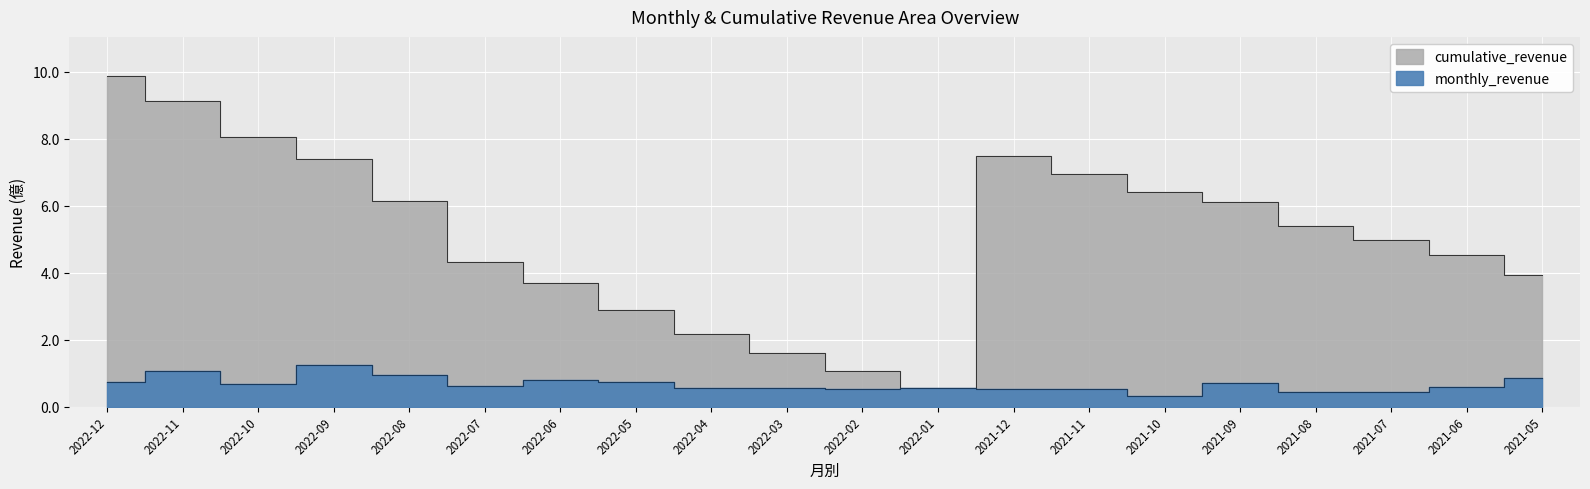

What are all the series names shown in the legend?

cumulative_revenue, monthly_revenue